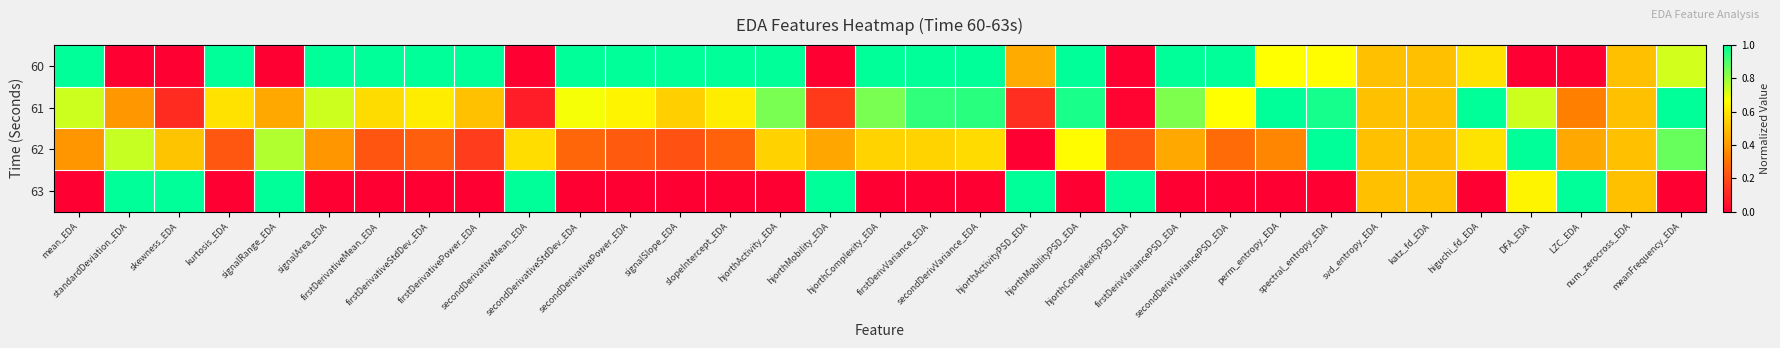

Rank the series by their maximum value, from highest to lowest.

60, 61, 62, 63